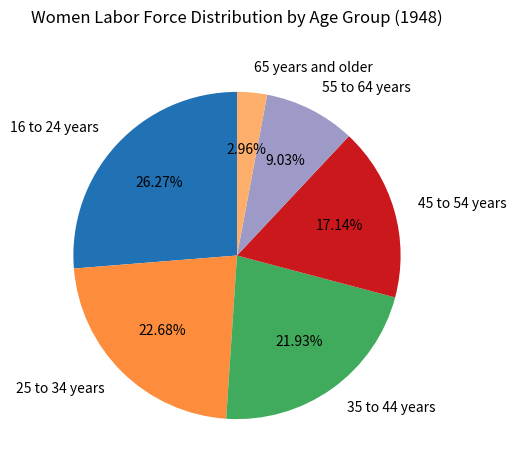

Which has a higher value, 35 to 44 years or 55 to 64 years?

35 to 44 years